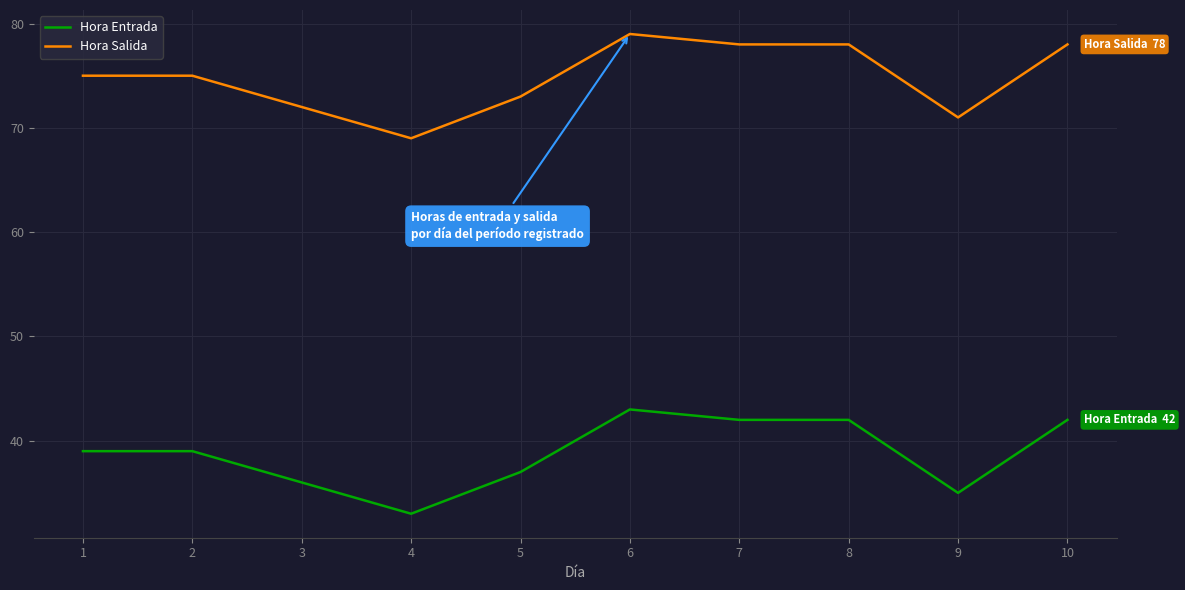

Read the Hora Salida value at 10, to the nearest 5.

80